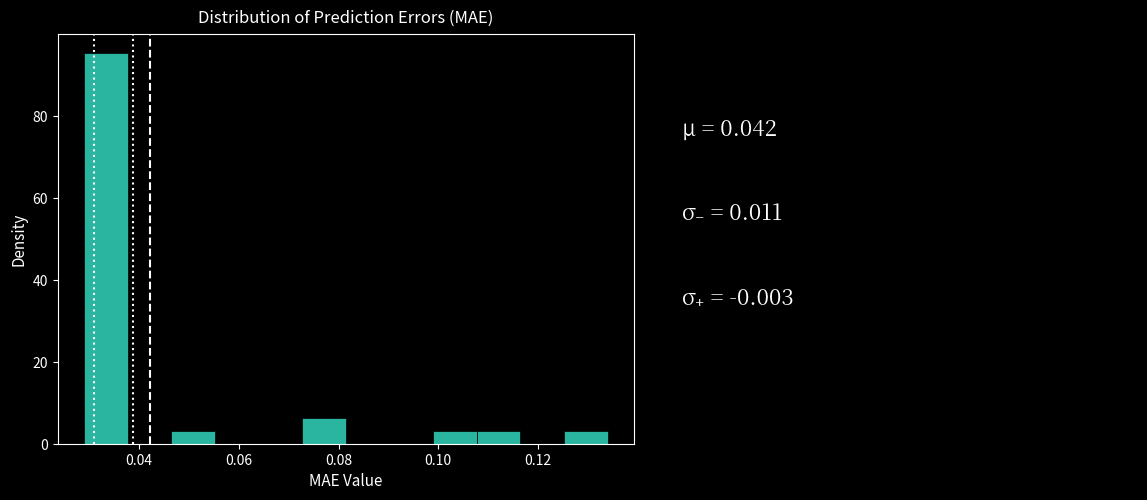

Reading left to right, transcribe this chart: for each bar, give the range it covers on the x-axis and its height. Neither the bar edges nor the heights are printed on the chart, so give them approximately, as read against the axes.

0.028 to 0.038: 96
0.038 to 0.046: 0
0.046 to 0.056: 4
0.056 to 0.064: 0
0.064 to 0.072: 0
0.072 to 0.082: 6
0.082 to 0.090: 0
0.090 to 0.098: 0
0.098 to 0.108: 4
0.108 to 0.116: 4
0.116 to 0.126: 0
0.126 to 0.134: 4